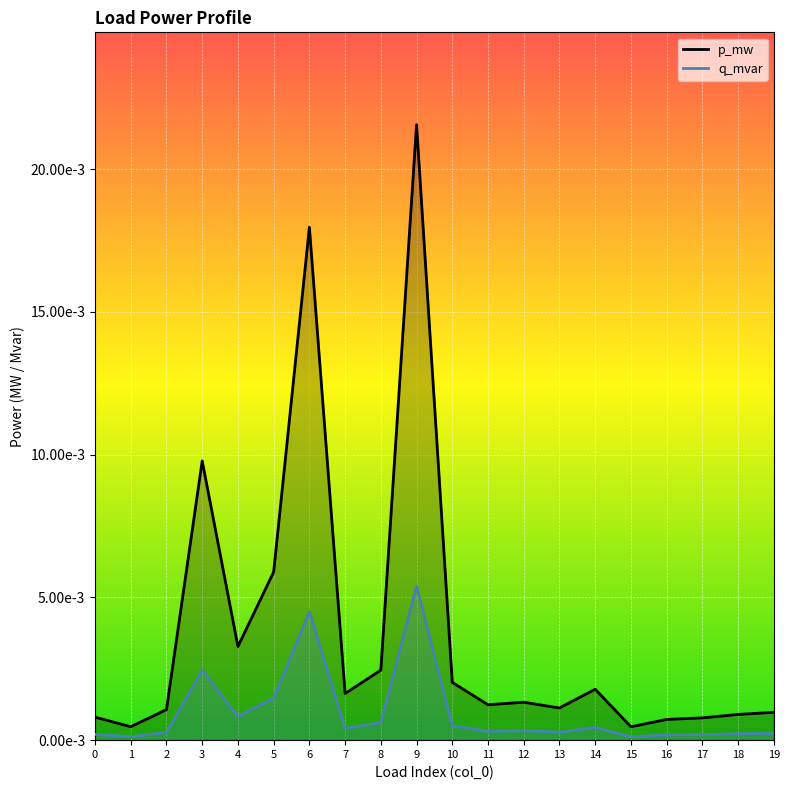

In p_mw, how many points are lower than both neighbors (excluding endpoints)?

6